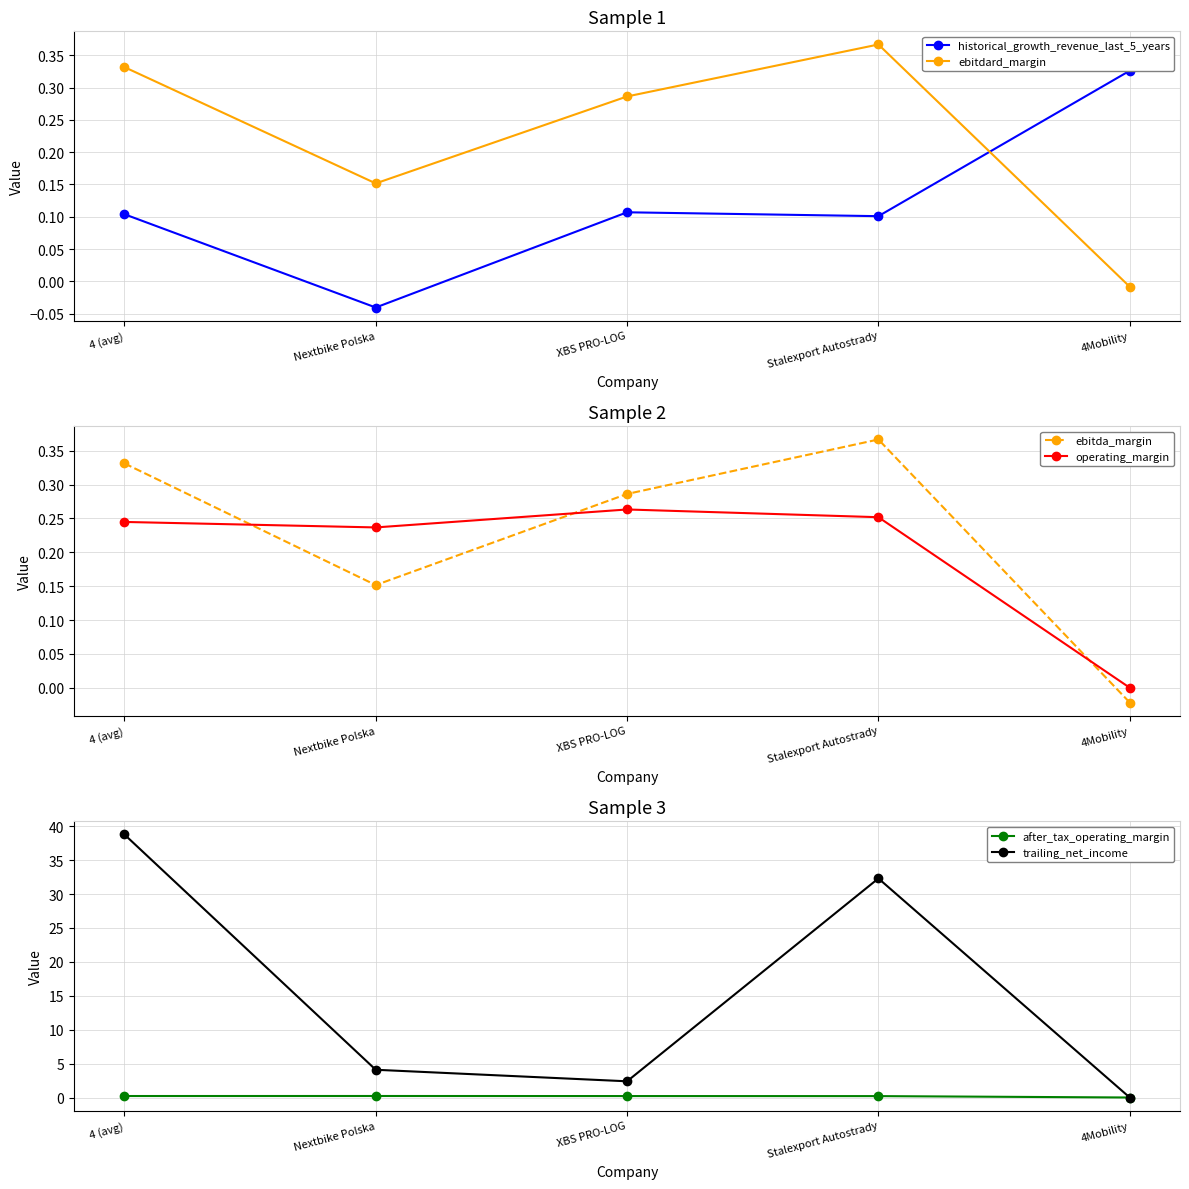

At which label is historical_growth_revenue_last_5_years closest to 0?

Nextbike Polska